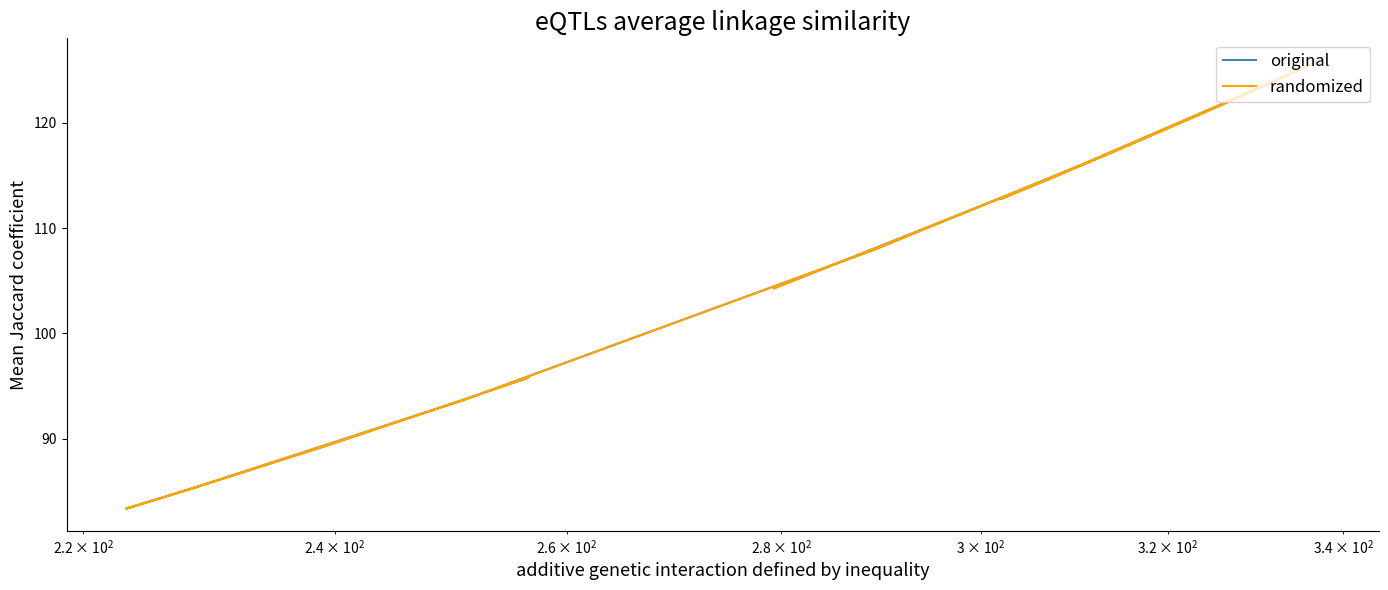

How many data points does each series have?

24